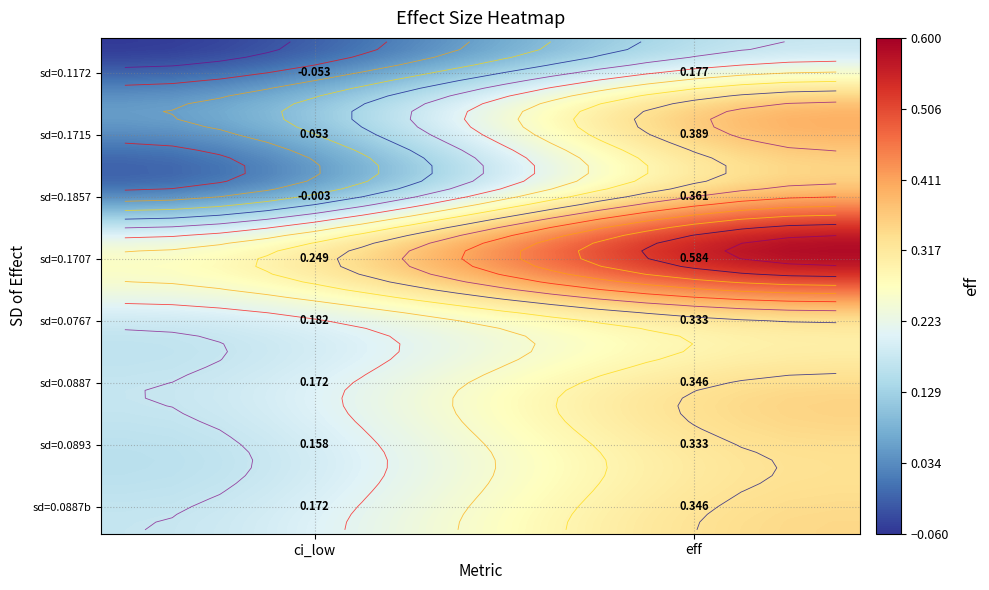

What is the difference between the 0.0887 values at ci_low and eff?

0.2